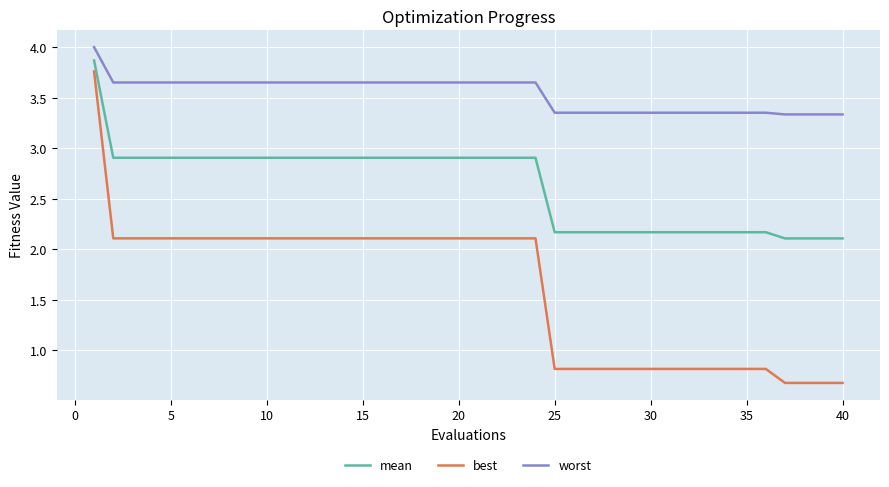

What is the greatest value displayed?

4.0